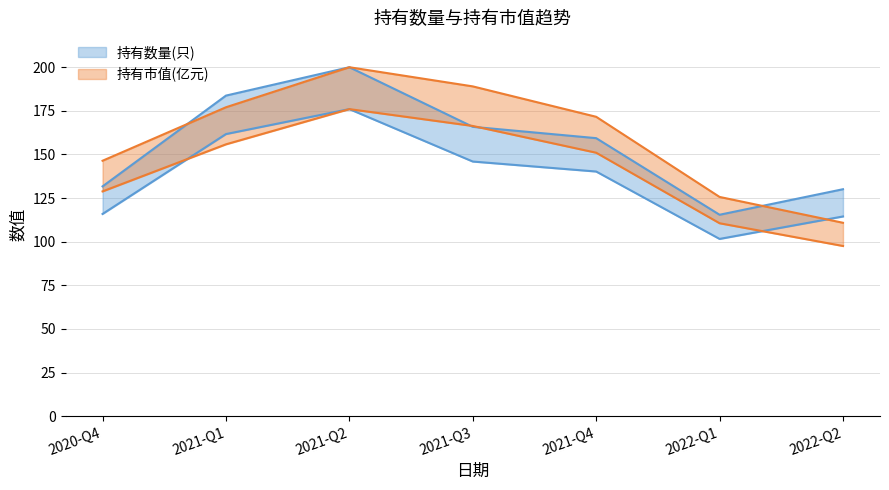

What is the average value of the 持有数量(只) series?

136.5